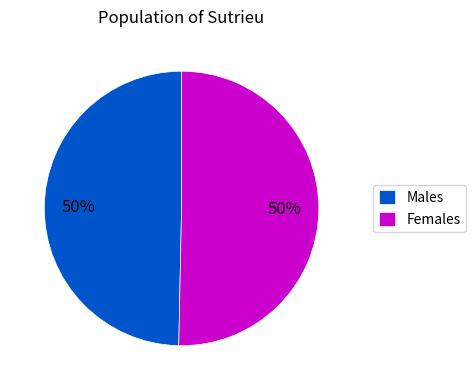

Approximately how many times larger is the value at Males compared to Females?

1.0